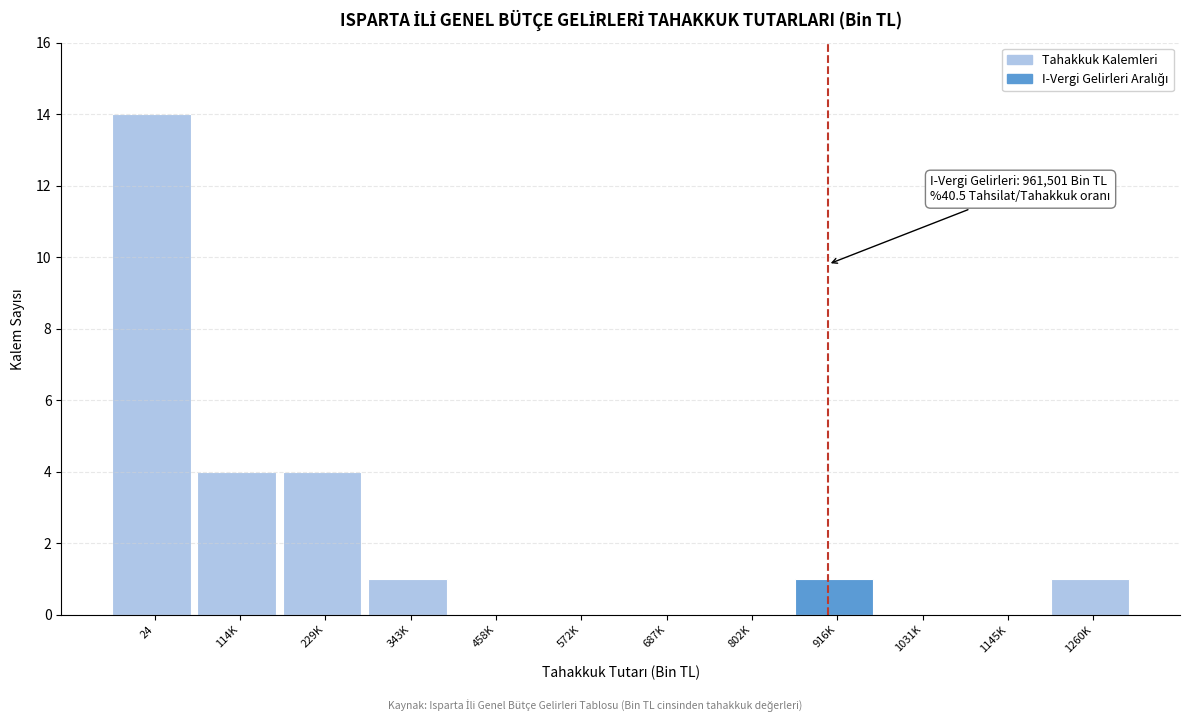

Reading right to left, what are all the values shown in this chart?

1260K=1	1145K=0	1031K=0	916K=1	802K=0	687K=0	572K=0	458K=0	343K=1	229K=4	114K=4	24=14